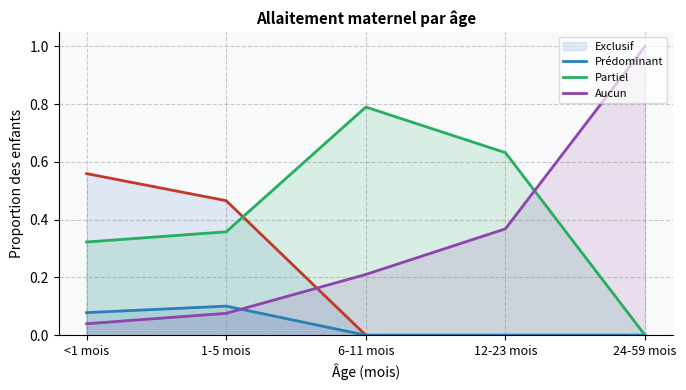

How many values in Prédominant are above zero?

2